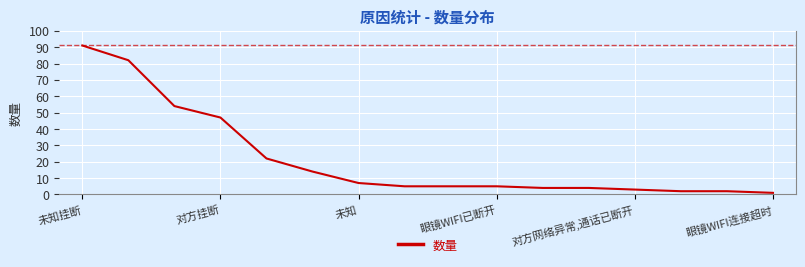

What is the maximum value shown in the chart?

91